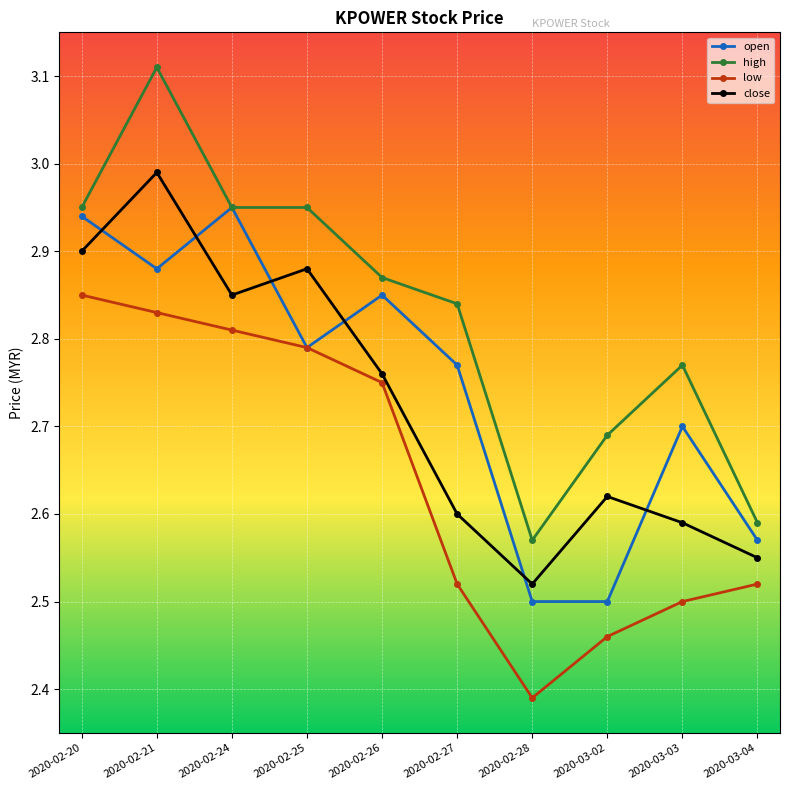

Where is open nearest to the value 2?

2020-02-28